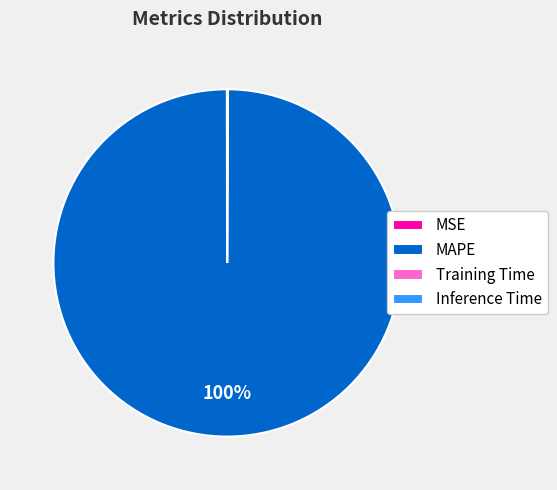

Which category has the biggest portion of the pie?

MAPE